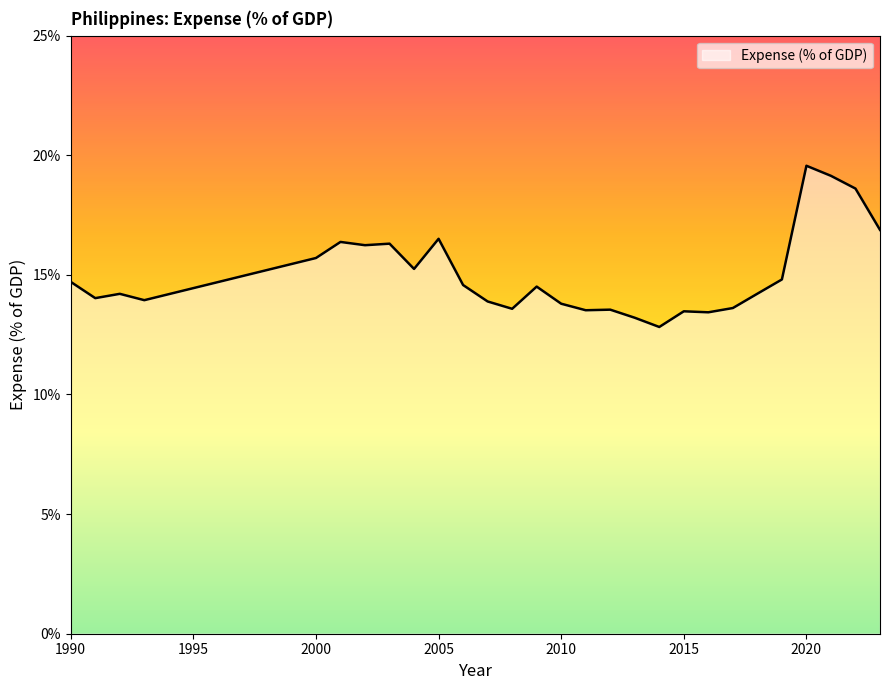

What is the difference between the maximum and minimum values?

6.7